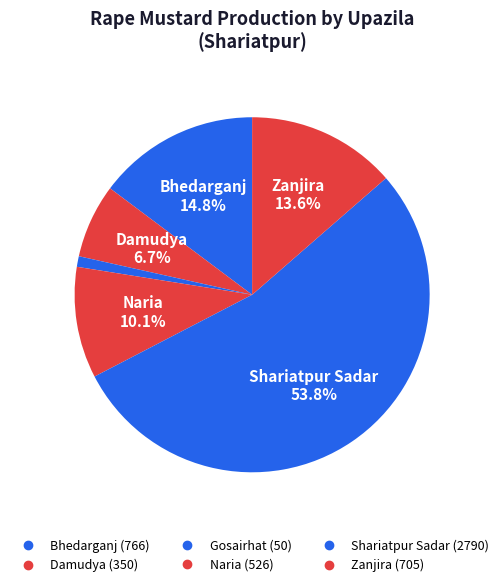

How many slices are in this pie chart?

6